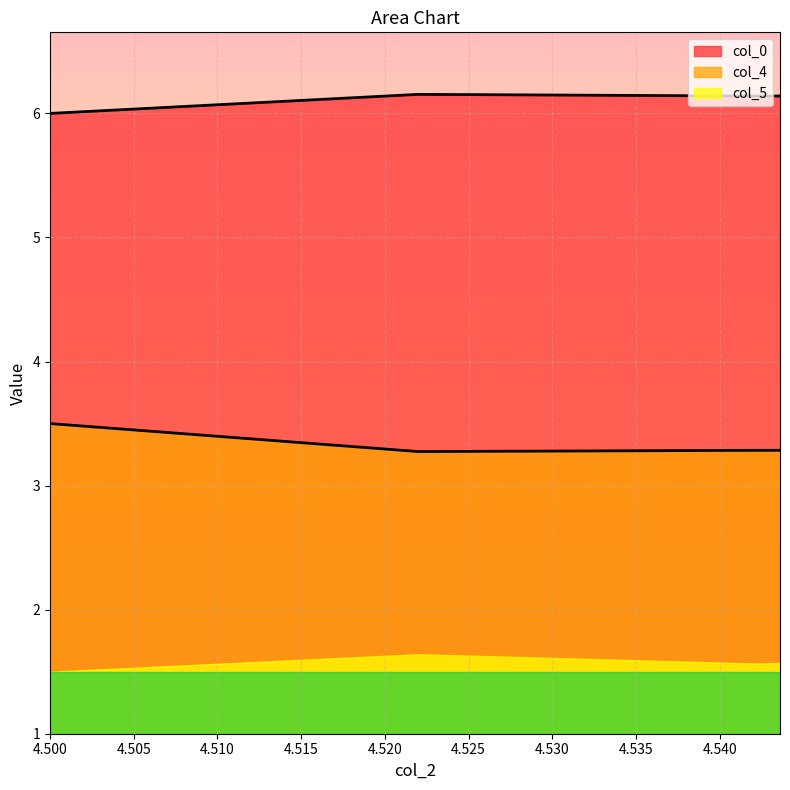

Is it true that col_0 equals 4.1 at 4.5?

False